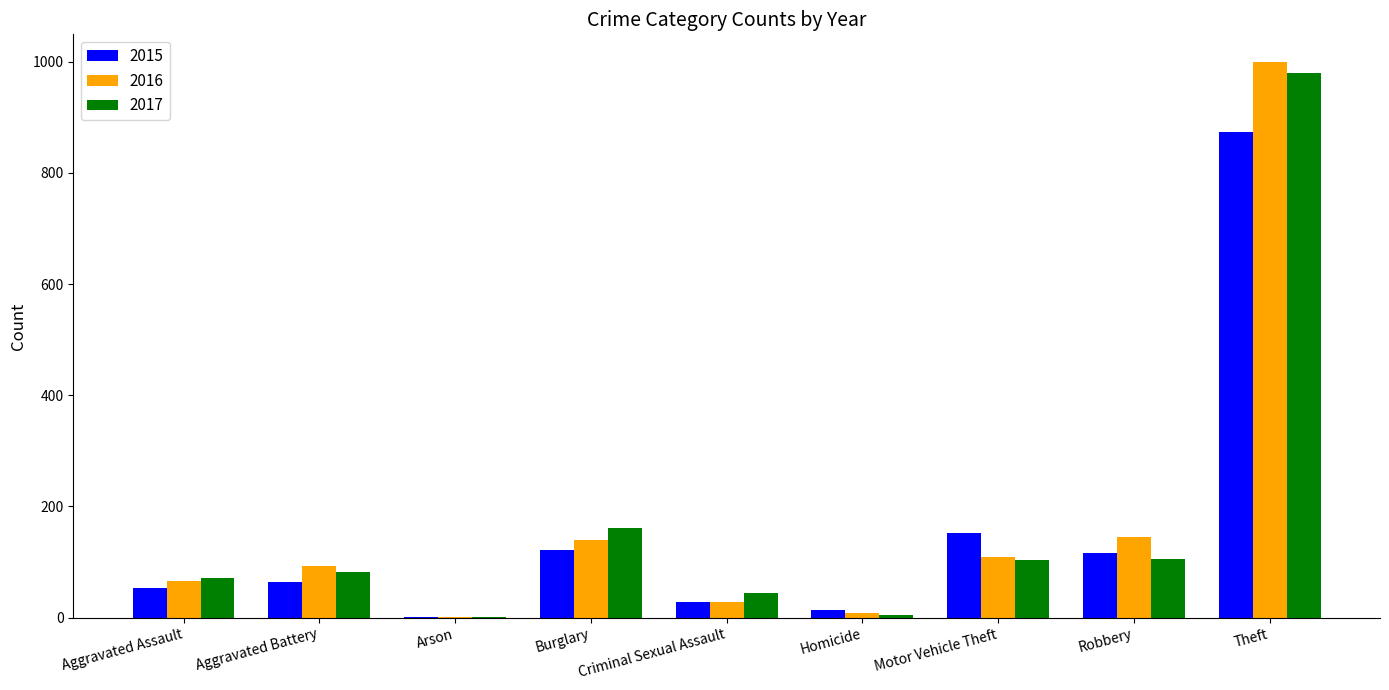

What is the sum of all 2015 values?

1425